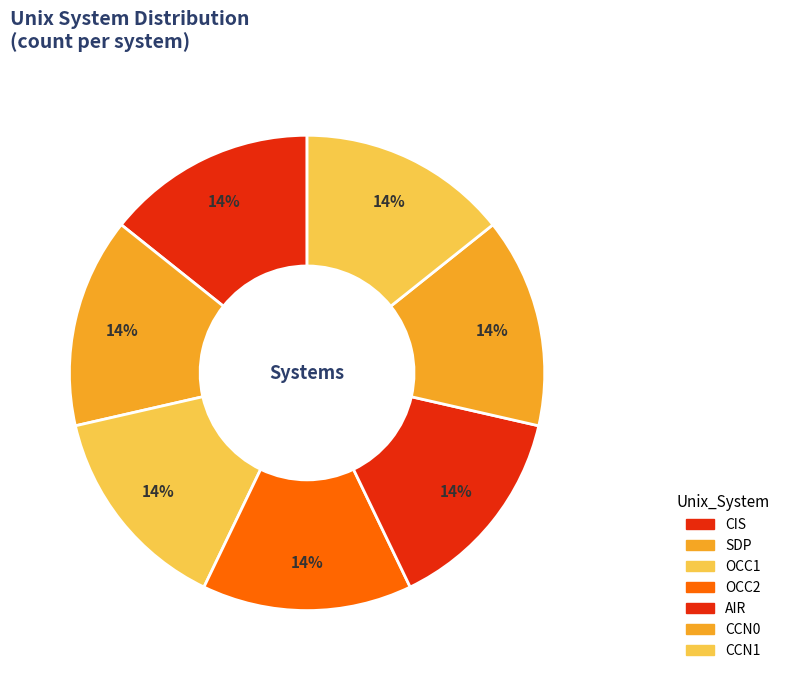

Which slice is the largest?

CIS